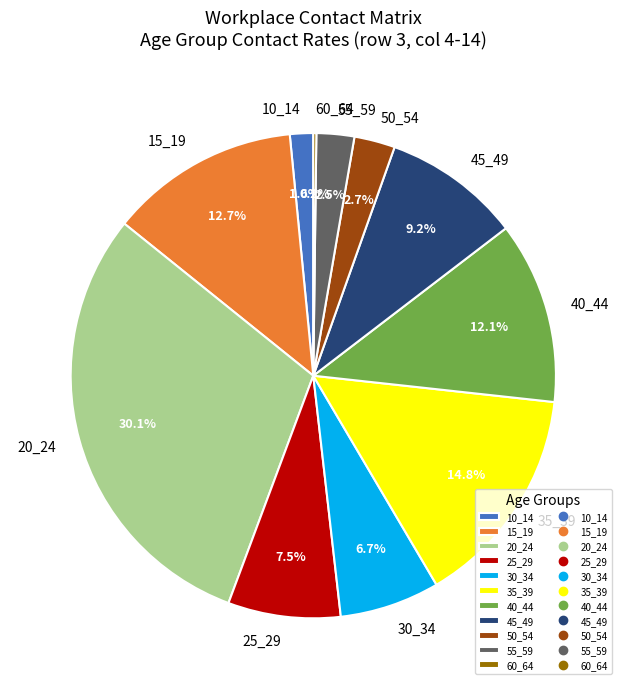

Which category has the biggest portion of the pie?

20_24